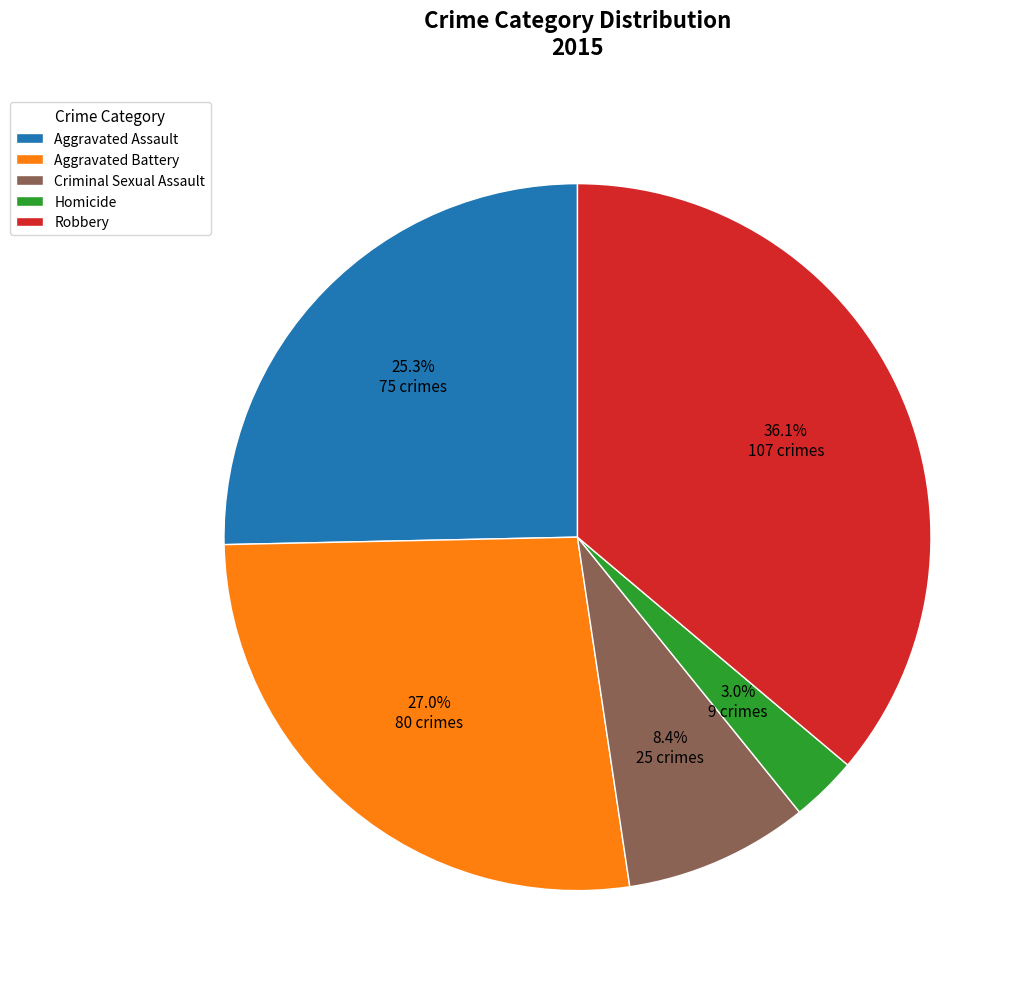

Which has a higher value, Aggravated Assault or Robbery?

Robbery